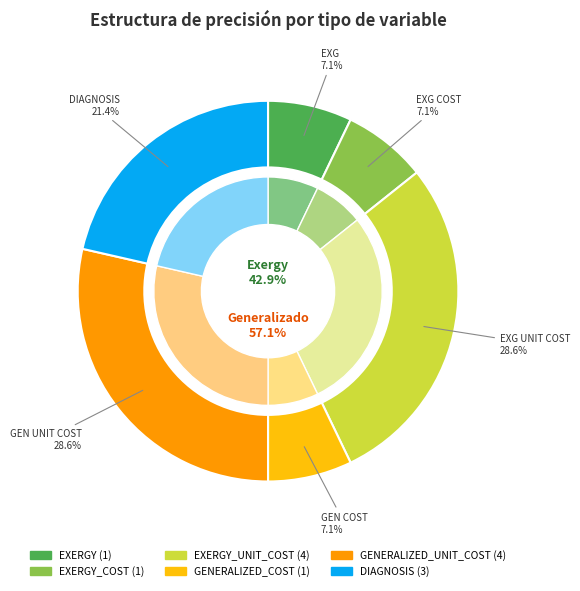

Is it true that EXERGY is 1% of the pie?

False